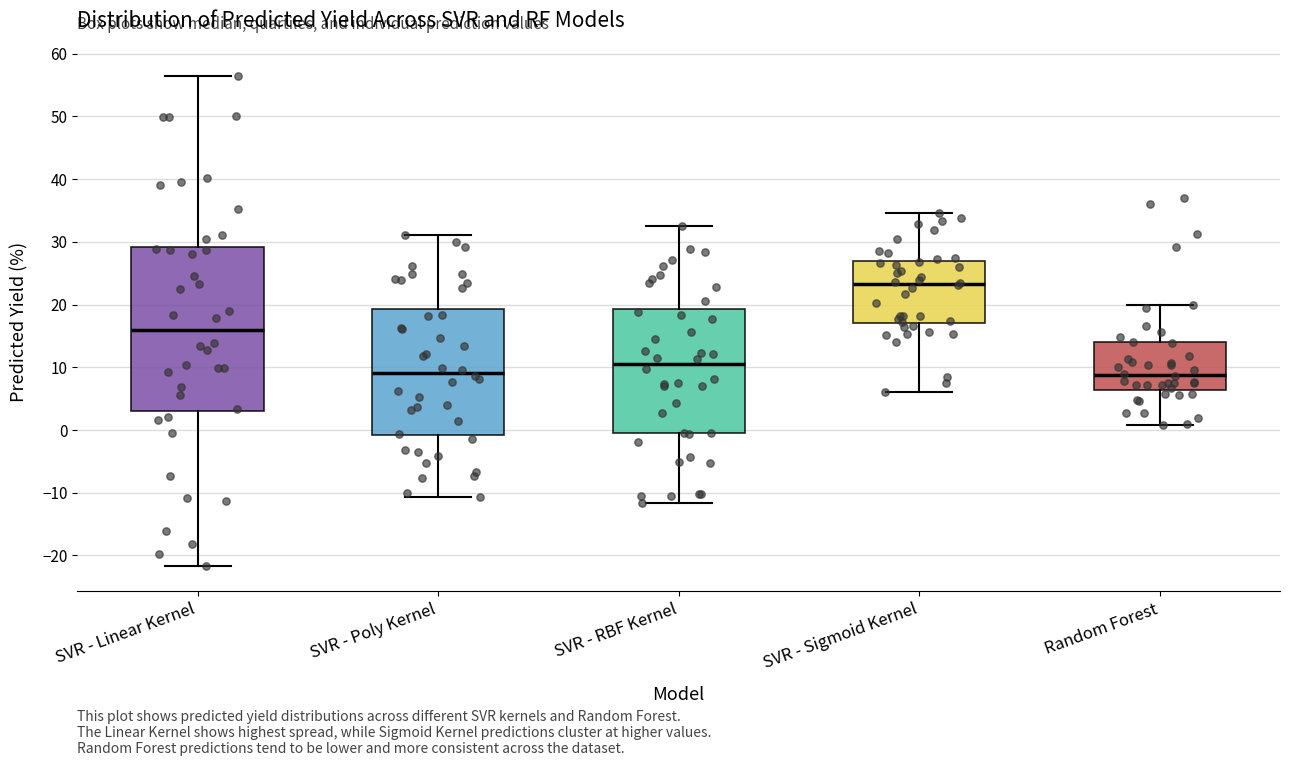

Reading left to right, read every box against the y-axis: the position of its median line, the range the box covers, and the ends of its whiskers. The values are not printed on the chart, so give them approximately, as read against the axis.

SVR - Linear Kernel: median 16, box 3 to 29, whiskers -22 to 56
SVR - Poly Kernel: median 9, box -1 to 19, whiskers -11 to 31
SVR - RBF Kernel: median 11, box -1 to 19, whiskers -12 to 33
SVR - Sigmoid Kernel: median 23, box 17 to 27, whiskers 6 to 35
Random Forest: median 9, box 6 to 14, whiskers 1 to 20